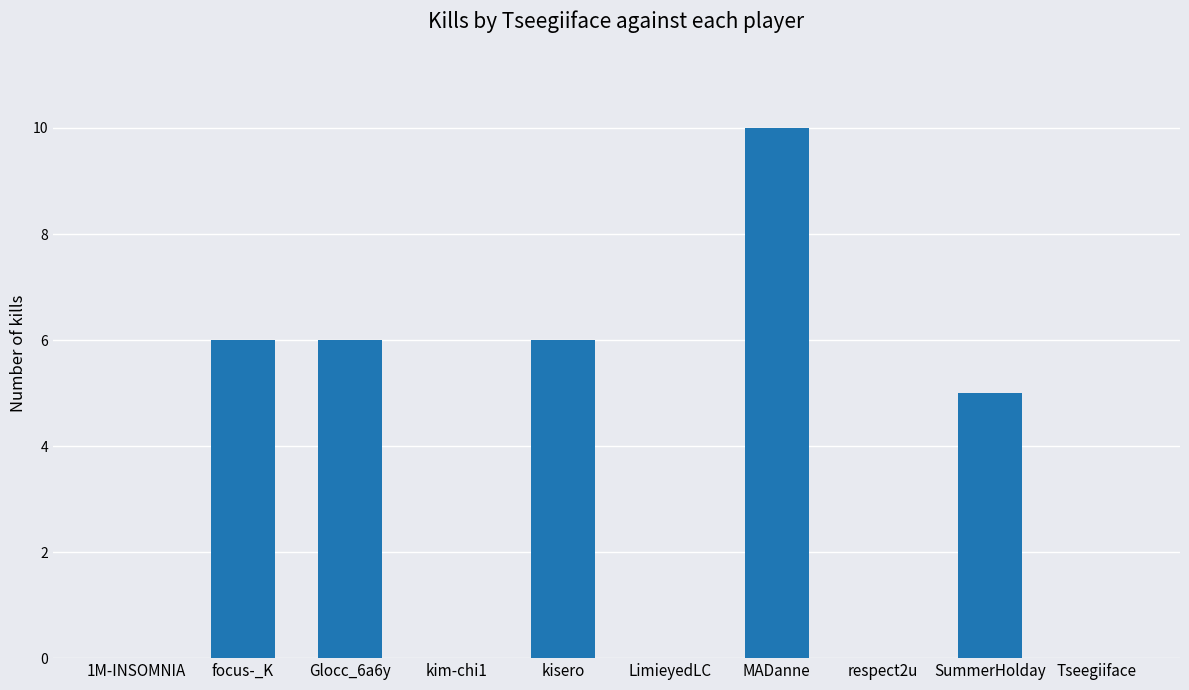

What is the sum of the values at kim-chi1 and MADanne?

10